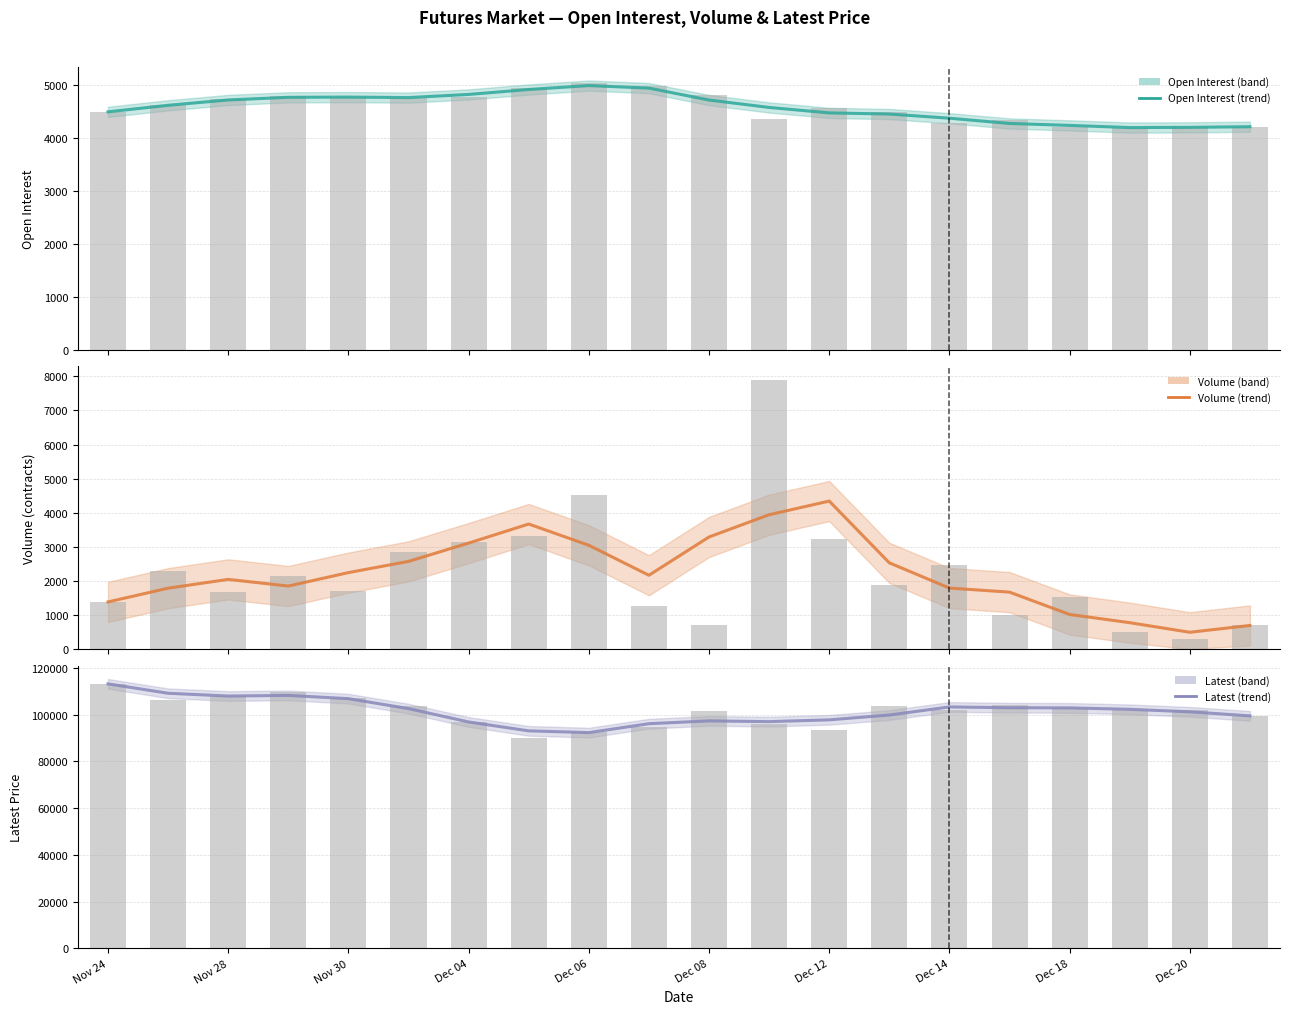

Reading left to right, list all the values displayed in this chart.

Open Interest (trend): 4499.0	4622.7	4723.7	4773.7	4778.0	4768.3	4828.0	4921.7	4995.7	4947.7	4722.0	4582.0	4479.0	4457.3	4378.3	4279.0	4242.7	4201.3	4205.7	4218.0
Open Interest (raw): 4499.0	4627.0	4742.0	4802.0	4777.0	4755.0	4773.0	4956.0	5036.0	4995.0	4812.0	4359.0	4575.0	4503.0	4294.0	4338.0	4205.0	4185.0	4214.0	4218.0
Volume (trend): 1382.0	1785.3	2043.3	1848.0	2242.3	2570.7	3108.3	3667.3	3044.0	2164.3	3287.3	3940.0	4340.7	2528.7	1788.3	1669.3	1014.0	773.0	491.7	692.0
Volume (raw): 1382.0	2303.0	1671.0	2156.0	1717.0	2854.0	3141.0	3330.0	4531.0	1271.0	691.0	7900.0	3229.0	1893.0	2464.0	1008.0	1536.0	498.0	285.0	692.0
Latest (trend): 113150.0	109116.7	107933.3	108200.0	106816.7	102550.0	96850.0	93033.3	92283.3	96100.0	97300.0	96983.3	97750.0	99800.0	103266.7	102933.3	102866.7	102250.0	101183.3	99450.0
Latest (raw): 113150.0	106200.0	108000.0	109600.0	107000.0	103850.0	96800.0	89900.0	92400.0	94550.0	101350.0	96000.0	93600.0	103650.0	102150.0	104000.0	102650.0	101950.0	102150.0	99450.0